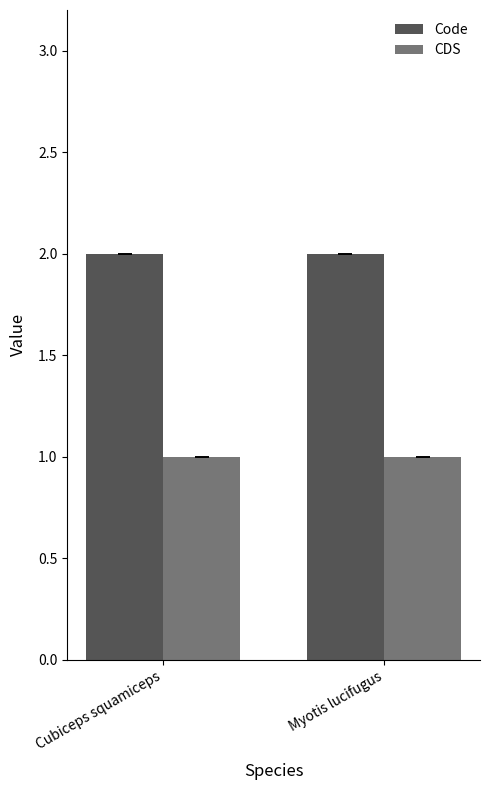

What is the label of the 1st bar from the right?

Myotis lucifugus